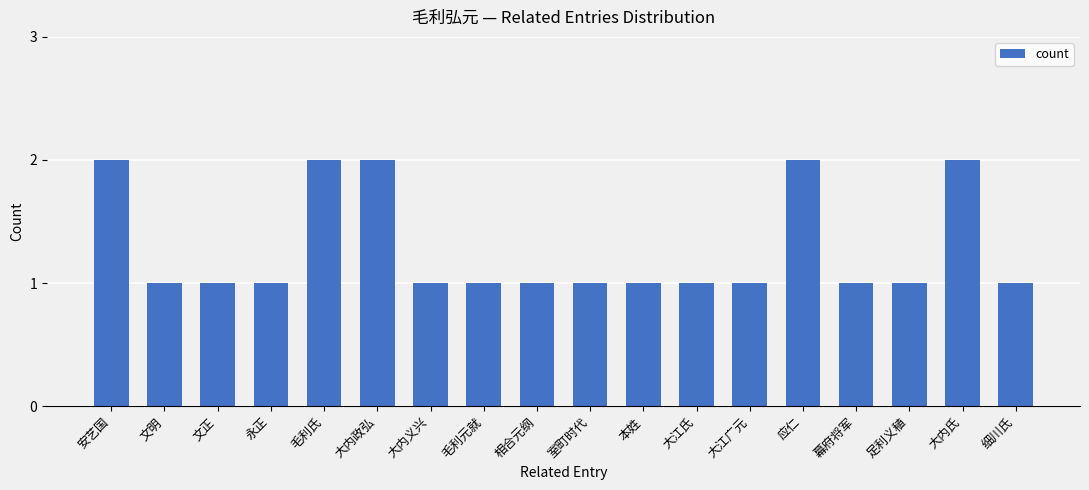

Reading right to left, what are all the values shown in this chart?

细川氏=1	大内氏=2	足利义稙=1	幕府将军=1	应仁=2	大江广元=1	大江氏=1	本姓=1	室町时代=1	相合元纲=1	毛利元就=1	大内义兴=1	大内政弘=2	毛利氏=2	永正=1	文正=1	文明=1	安艺国=2